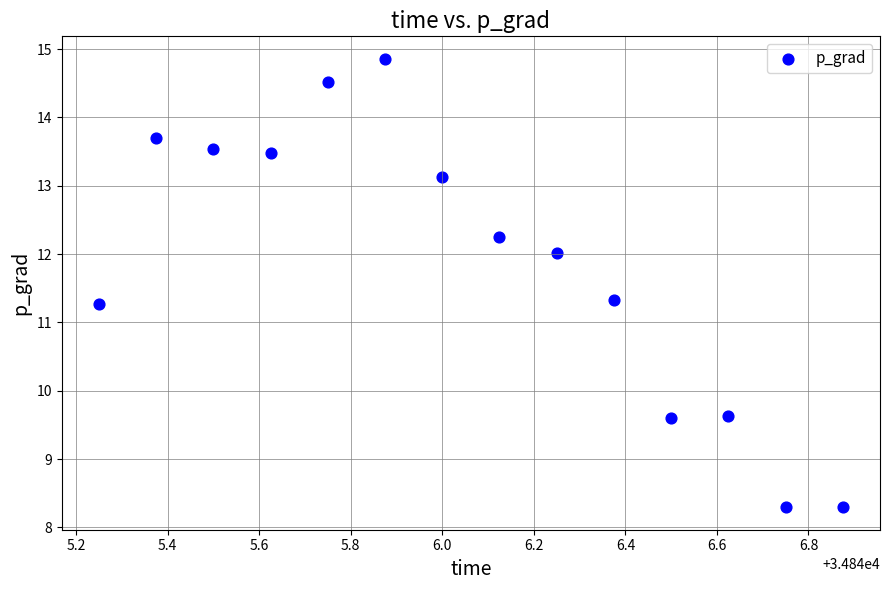

What is the range of X values (max minus min)?

1.6